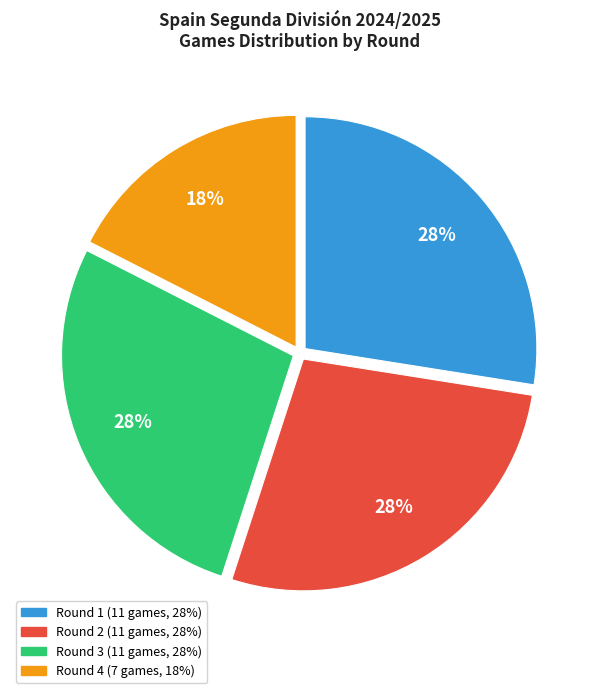

Is there a majority slice in this chart?

No